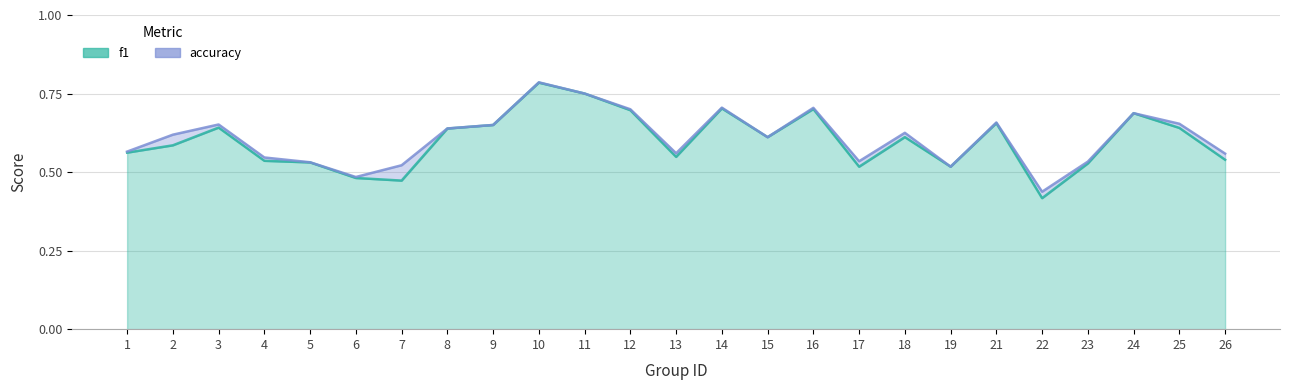

Is the value of f1 at 10 greater than the value of accuracy at 13?

Yes